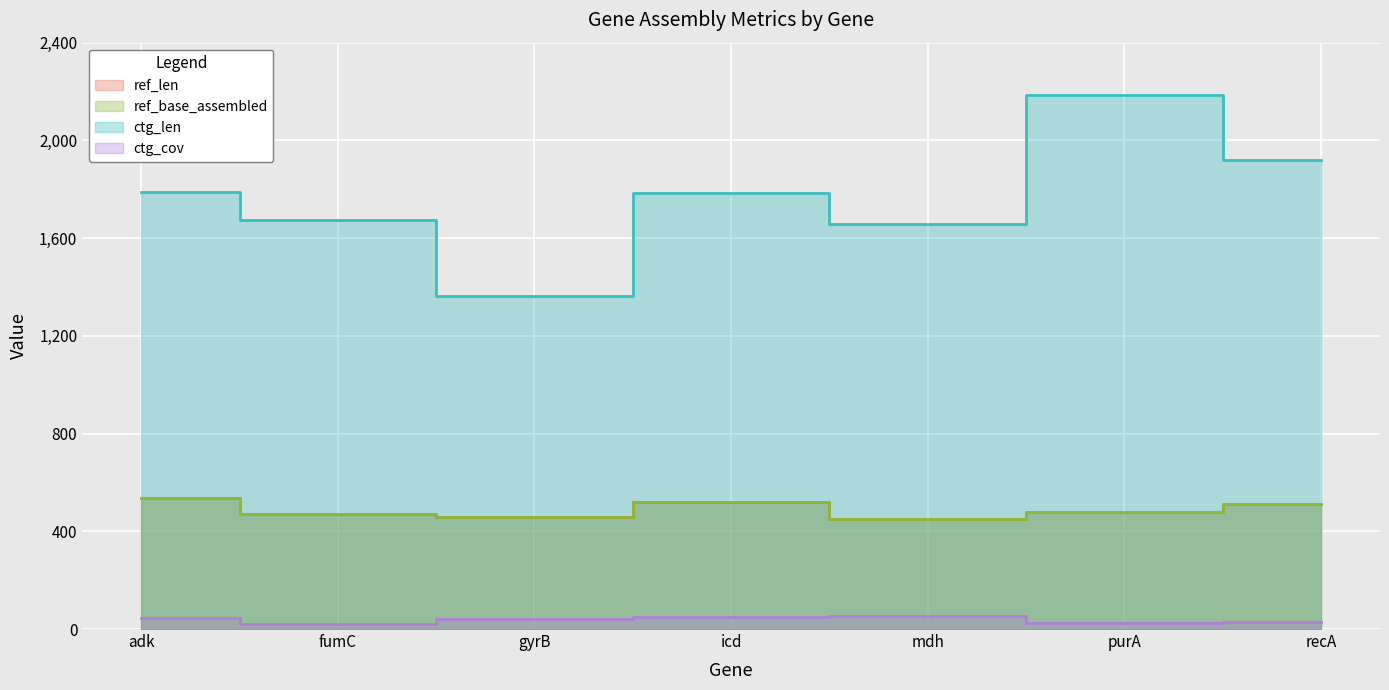

True or false: ctg_cov has a value of 38.9 at purA.

False